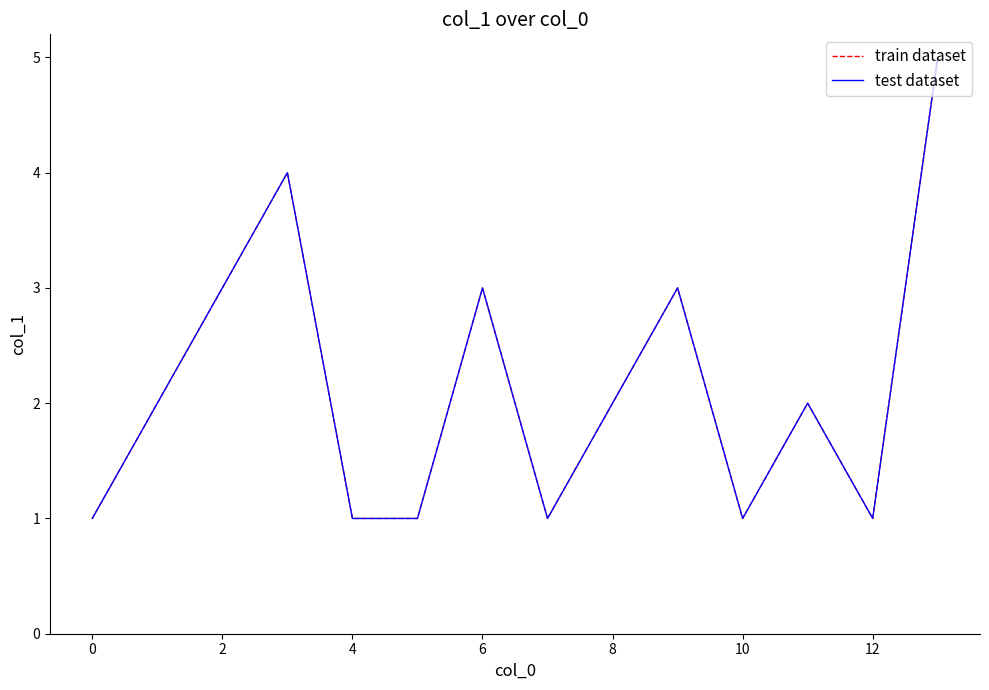

Does the chart display data point markers on the line(s)?

No